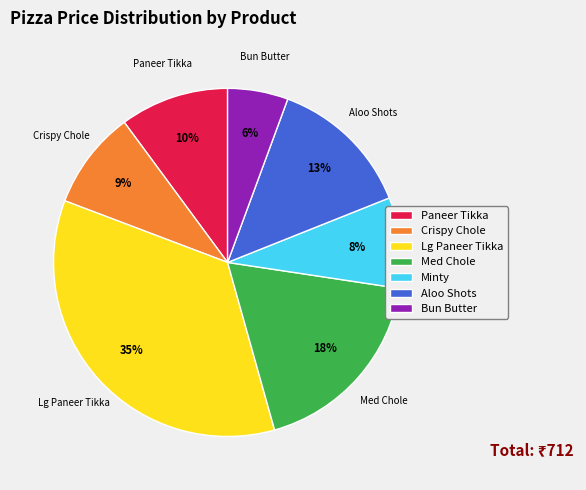

Is there a majority slice in this chart?

No